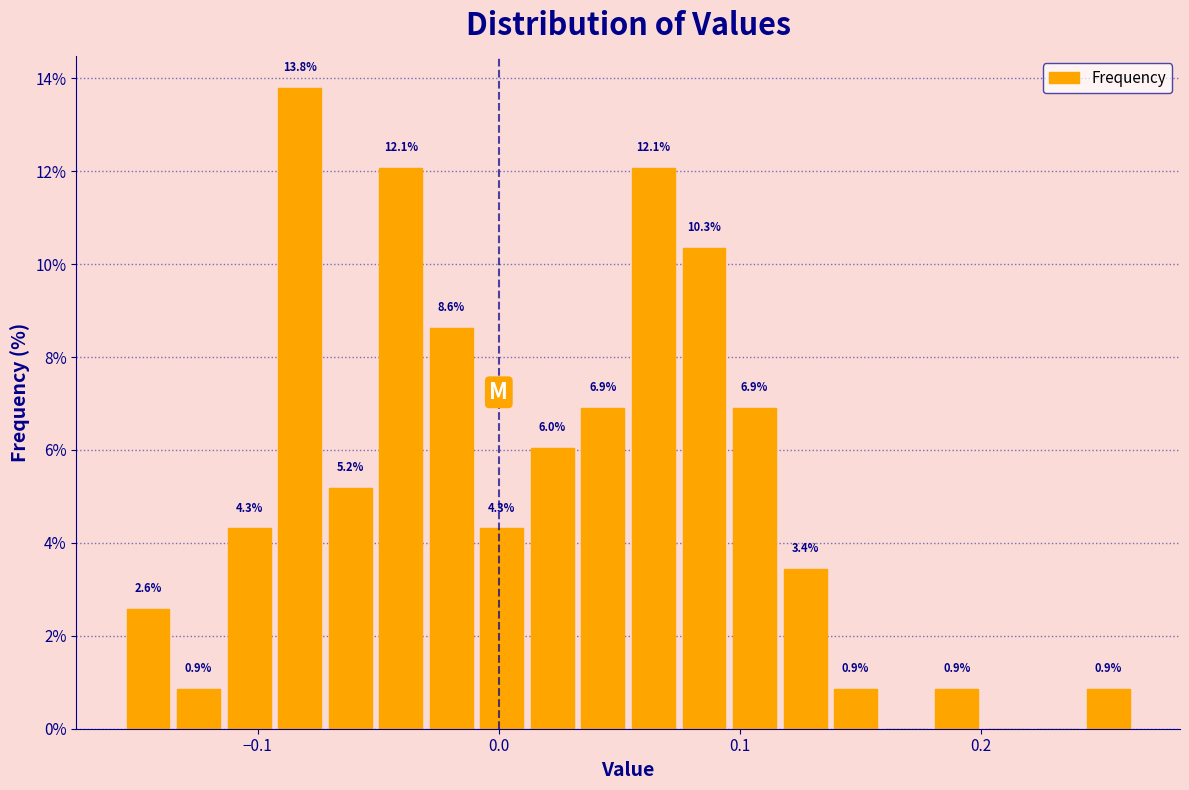

Around what value on the x-axis is the tallest bar? Give the approximate position of its centre, as read against the axis.

-0.08